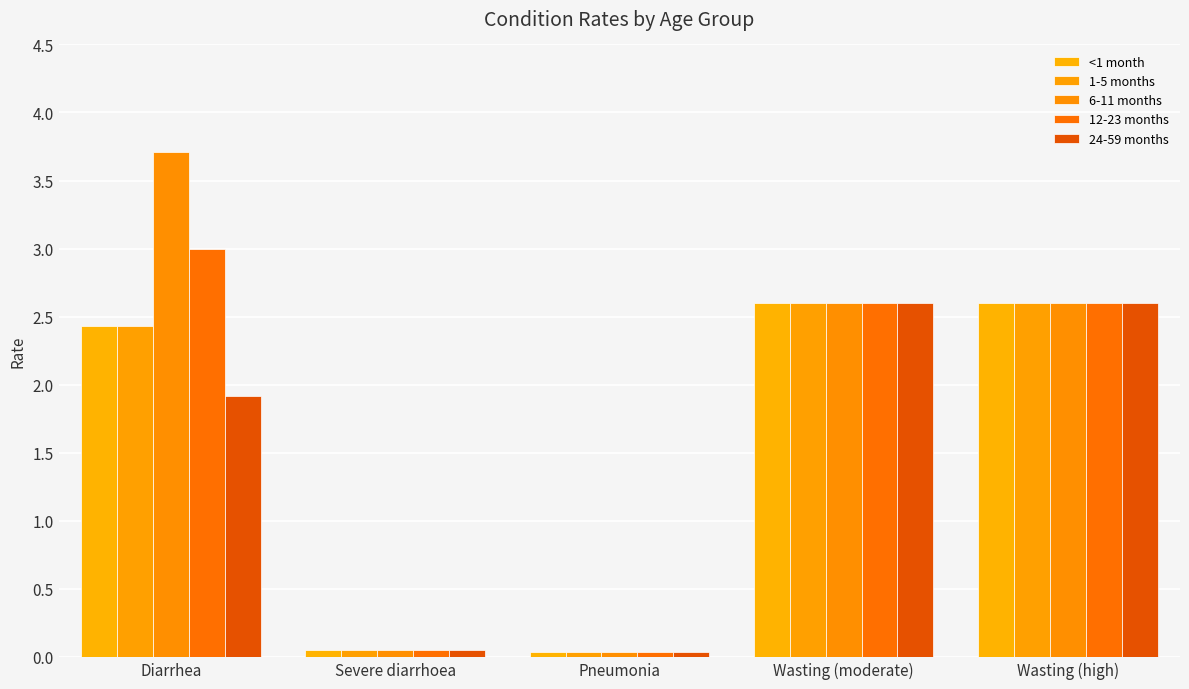

Reading left to right, what are all the values shown in this chart?

<1 month: Diarrhea=2.4	Severe diarrhoea=0.1	Pneumonia=0.0	Wasting (moderate)=2.6	Wasting (high)=2.6
1-5 months: Diarrhea=2.4	Severe diarrhoea=0.1	Pneumonia=0.0	Wasting (moderate)=2.6	Wasting (high)=2.6
6-11 months: Diarrhea=3.7	Severe diarrhoea=0.1	Pneumonia=0.0	Wasting (moderate)=2.6	Wasting (high)=2.6
12-23 months: Diarrhea=3.0	Severe diarrhoea=0.1	Pneumonia=0.0	Wasting (moderate)=2.6	Wasting (high)=2.6
24-59 months: Diarrhea=1.9	Severe diarrhoea=0.1	Pneumonia=0.0	Wasting (moderate)=2.6	Wasting (high)=2.6